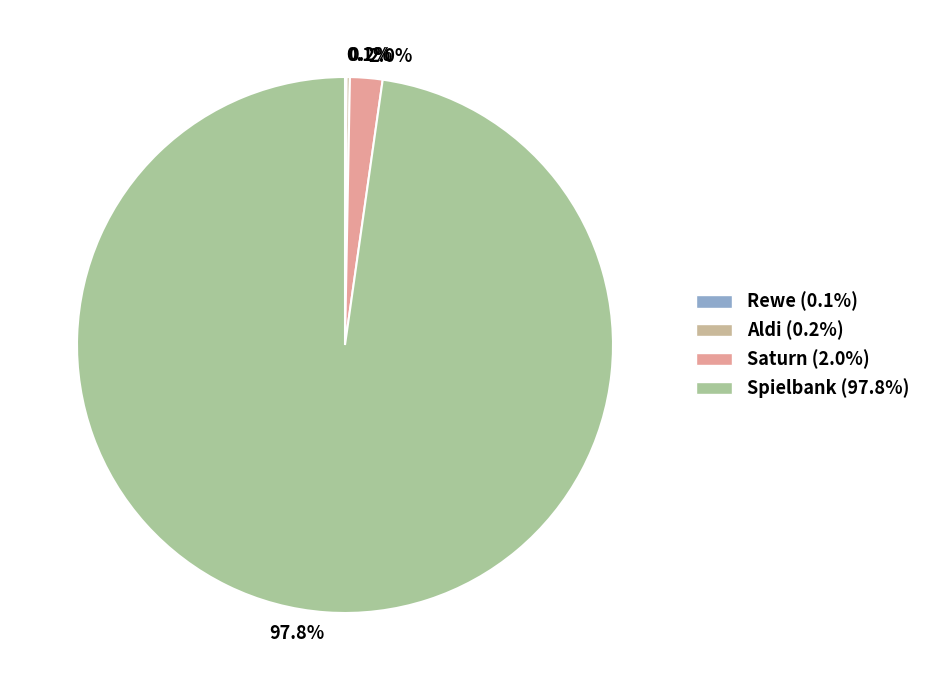

Which slice is the largest?

97.8%